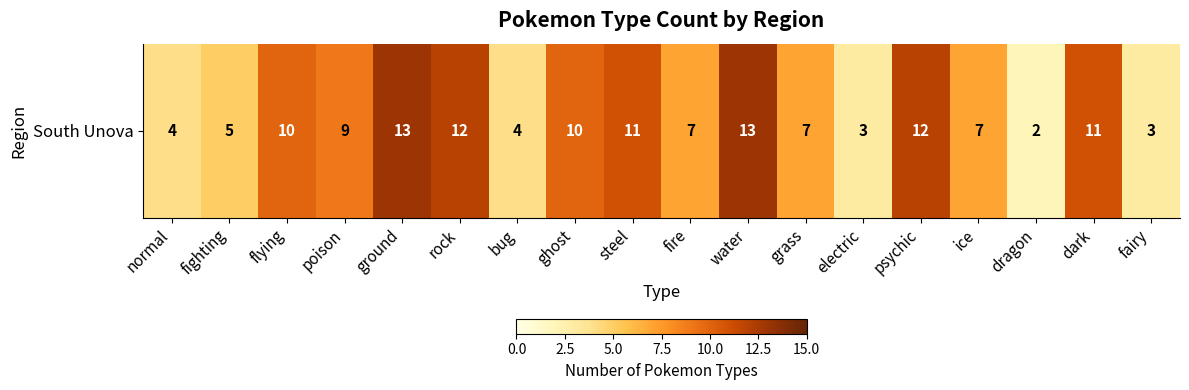

The chart shows a value of 16 at dark. True or false?

False